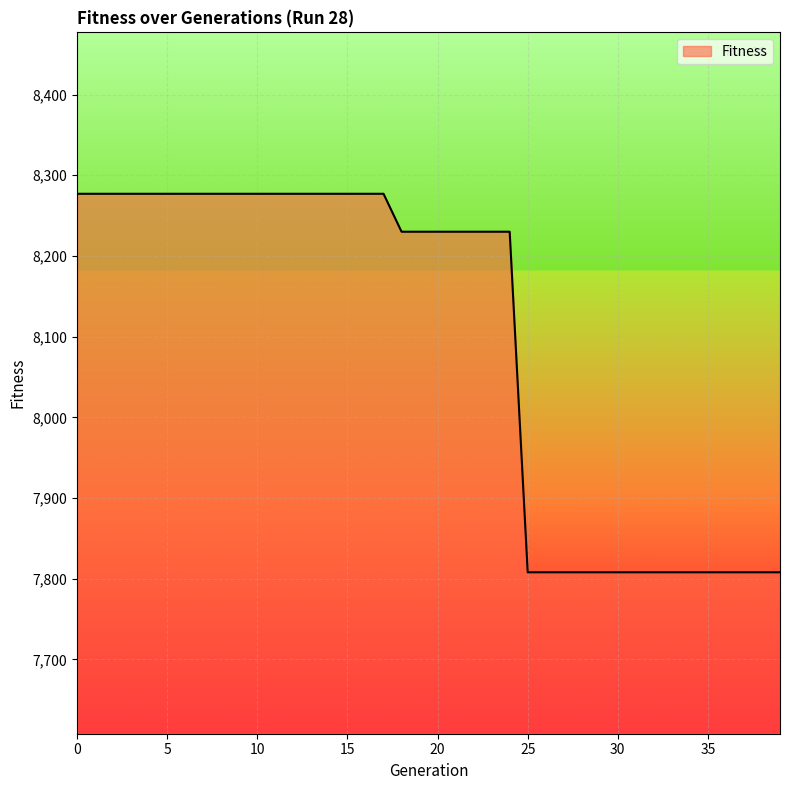

Reading left to right, what are all the values shown in this chart?

8277	8277	8277	8277	8277	8277	8277	8277	8277	8277	8277	8277	8277	8277	8277	8277	8277	8277	8230	8230	8230	8230	8230	8230	8230	7808	7808	7808	7808	7808	7808	7808	7808	7808	7808	7808	7808	7808	7808	7808